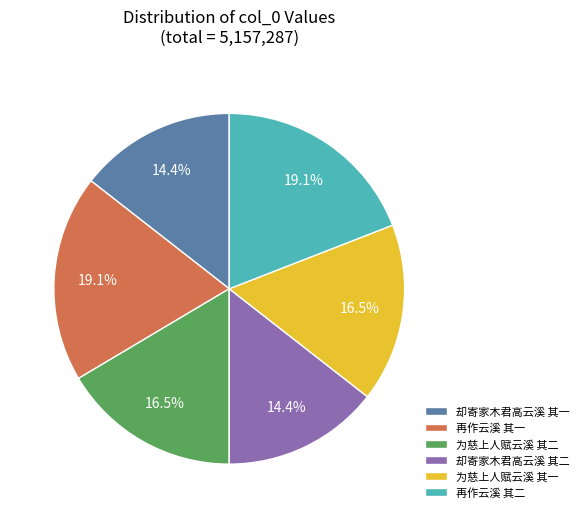

Between 却寄家木君高云溪 其一 and 再作云溪 其二, which is larger?

再作云溪 其二